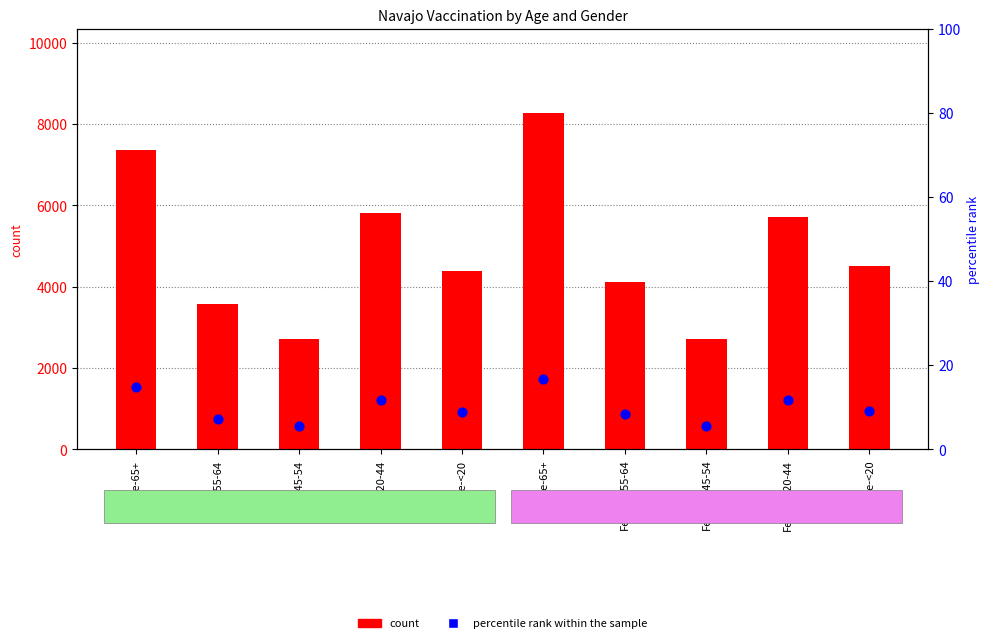

At which category is the sum across all series the highest?

Female-65+